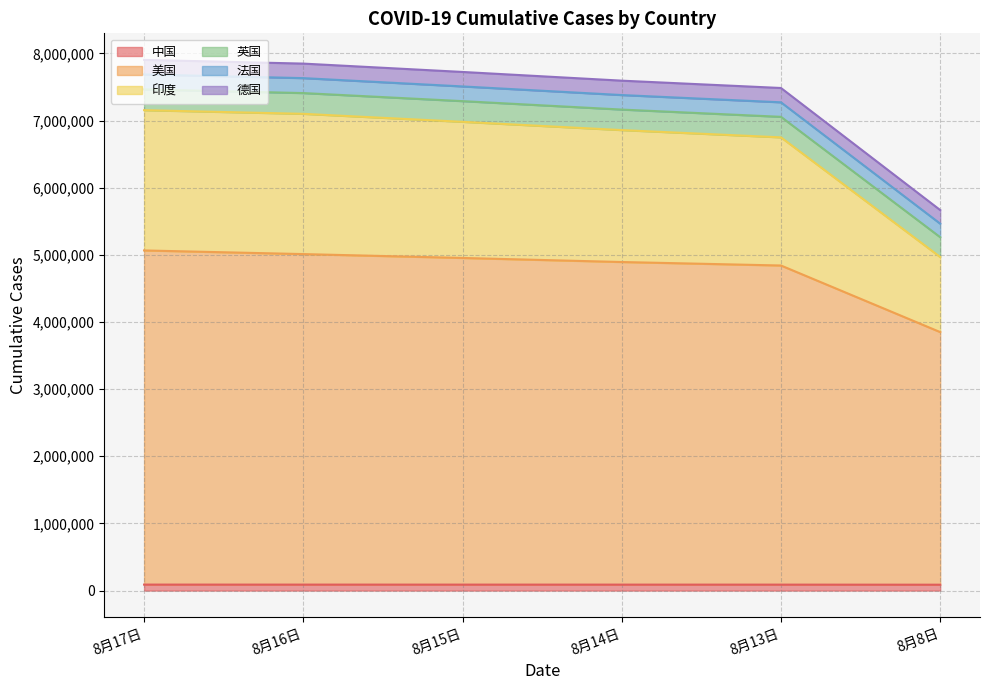

True or false: 中国 has a value of 88937 at 8月15日.

True